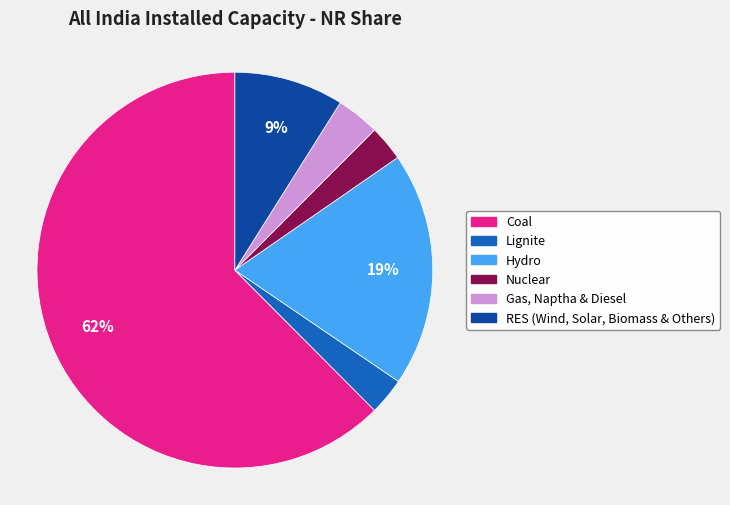

What is the majority slice?

Coal